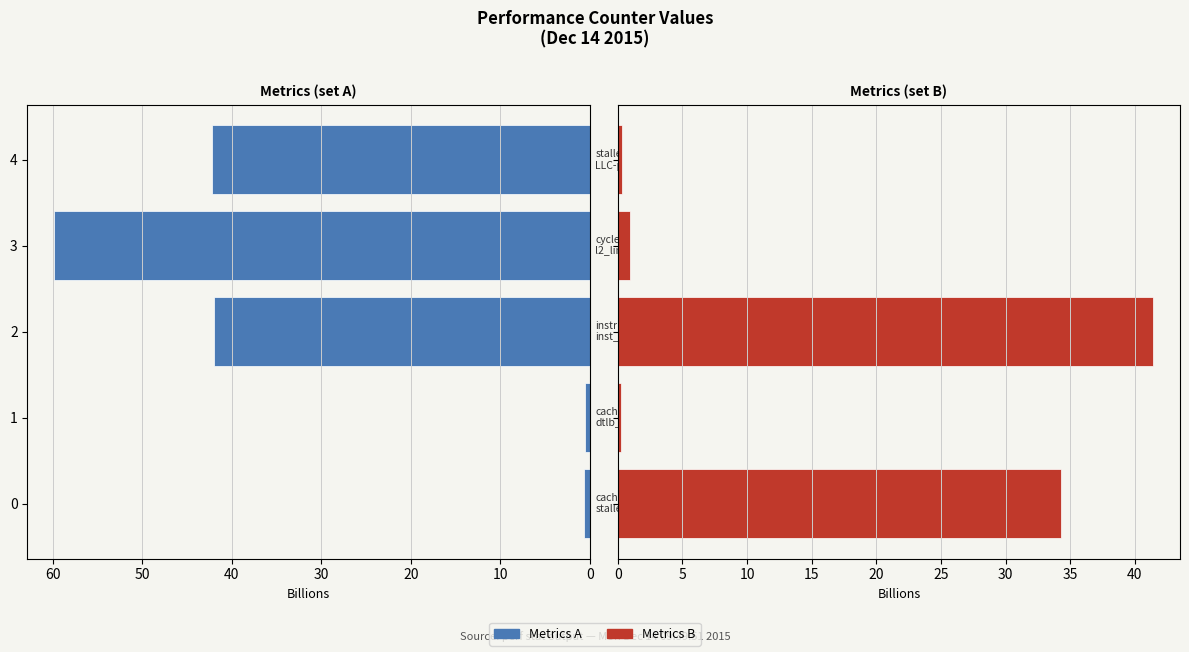

What value does the Right metrics series have at 0?

34.3